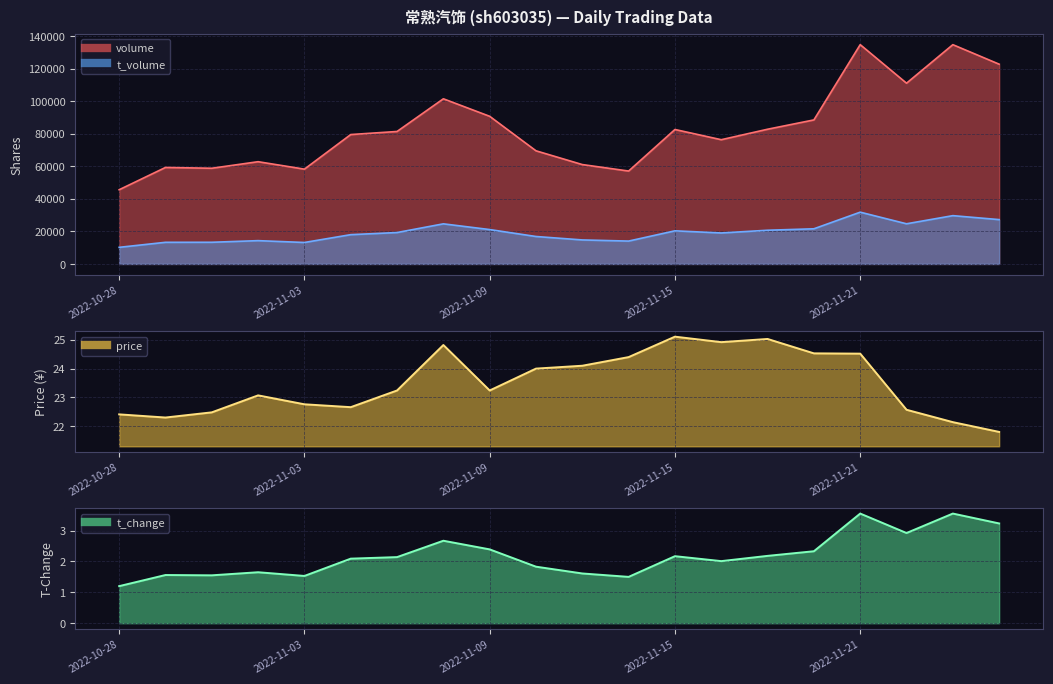

What is the label of the 15th point from the left?

2022-11-17